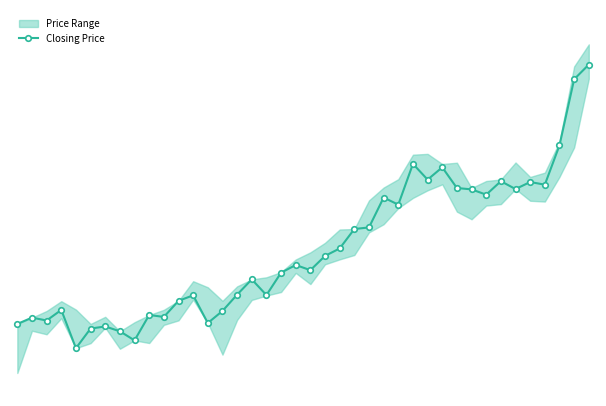

Which has a higher value, 9 or 6?

9